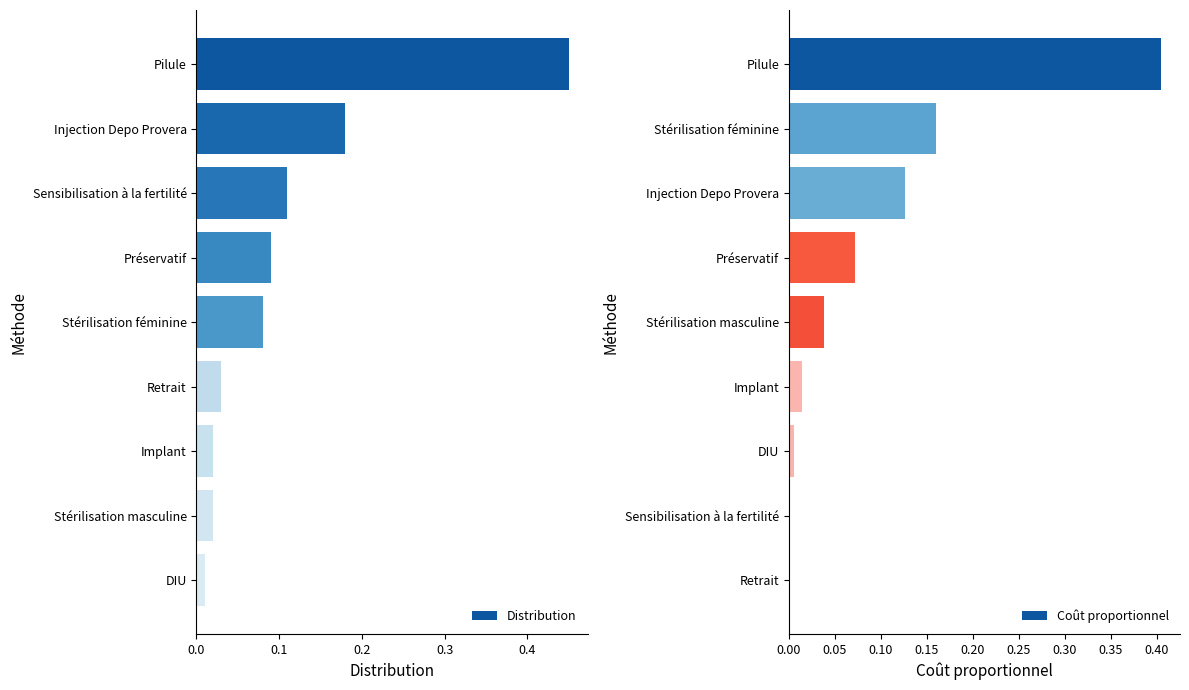

Is it true that Coût proportionnel equals 0.0 at Sensibilisation à la fertilité?

True